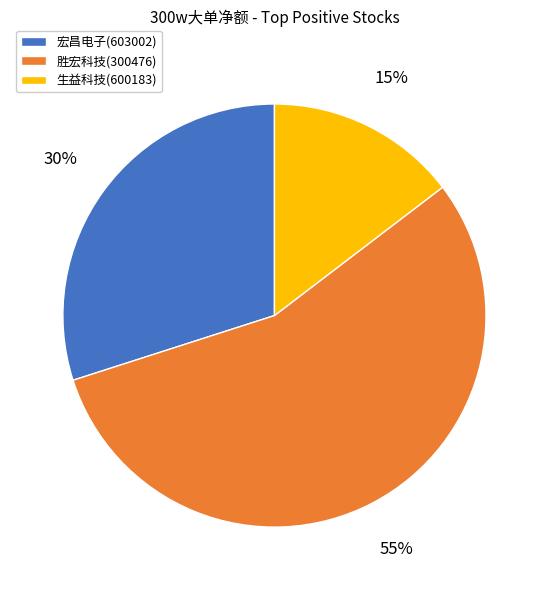

What is the majority slice?

胜宏科技(300476)